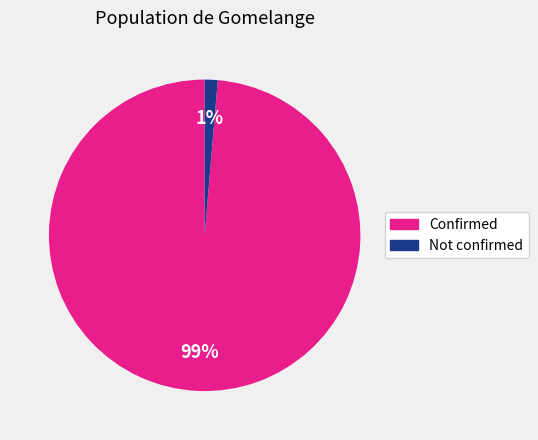

Is the sum of Confirmed and Not confirmed greater than half?

Yes